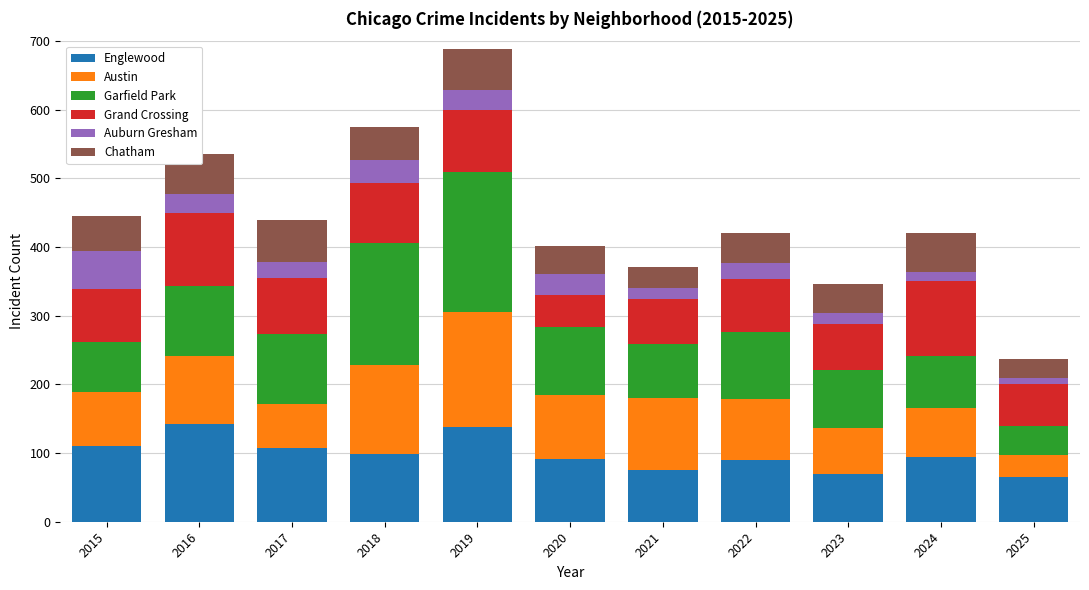

What is the difference between the second highest and minimum values in the Englewood series?

73